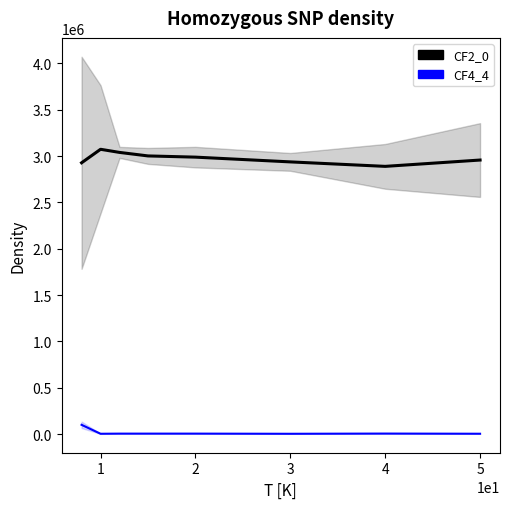

True or false: CF4_4 has more than 1 interior local peaks.

True